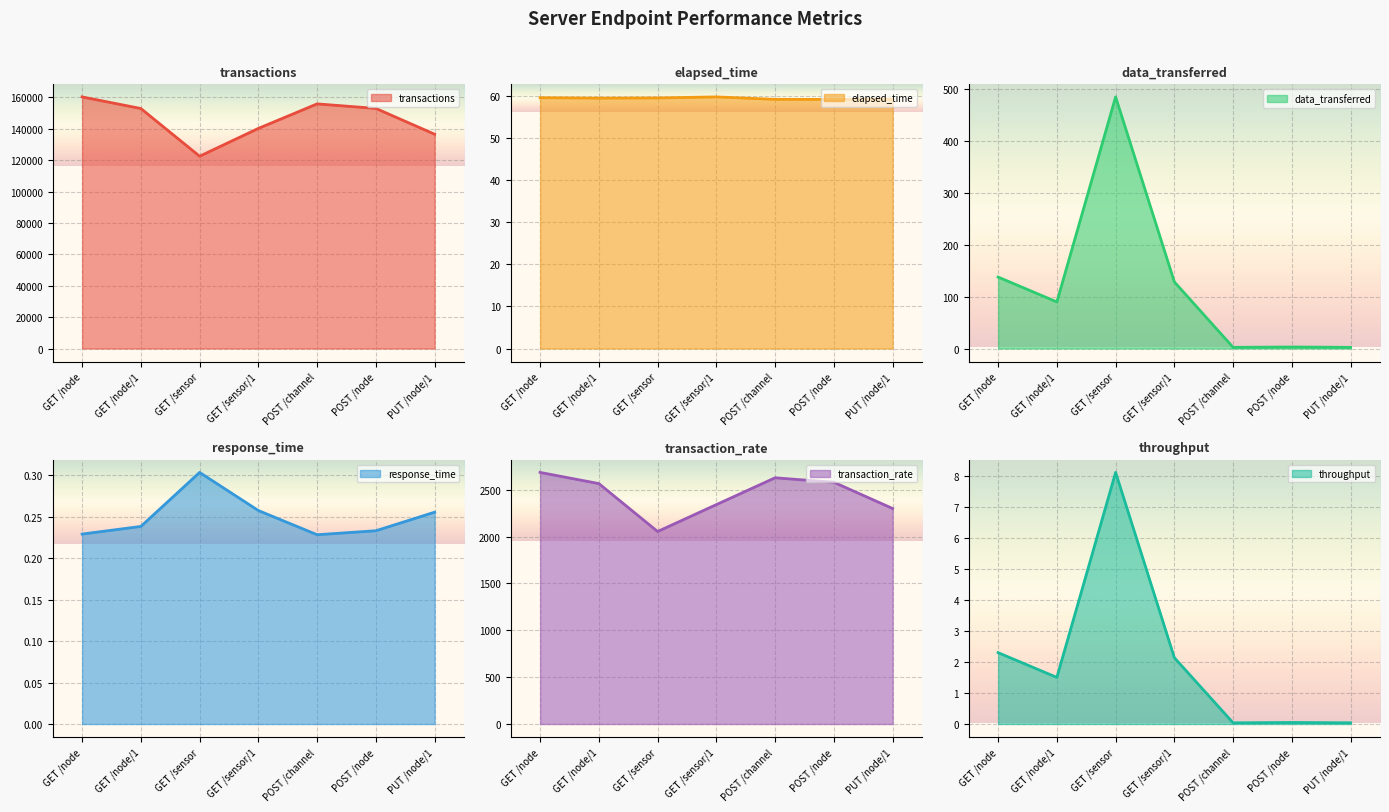

What value does the throughput series have at GET /sensor/1?

2.1